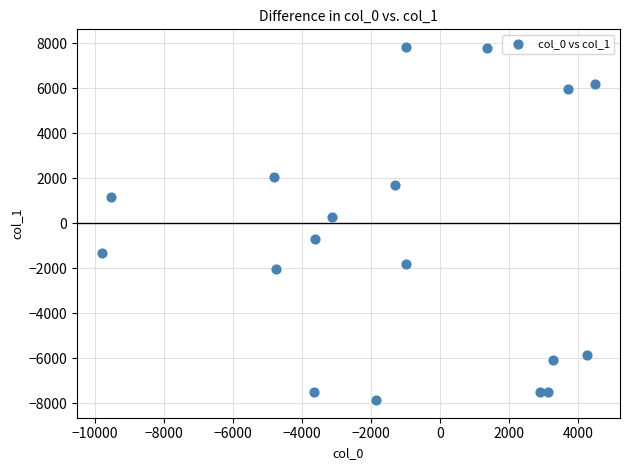

What is the range of X values (max minus min)?

14292.6